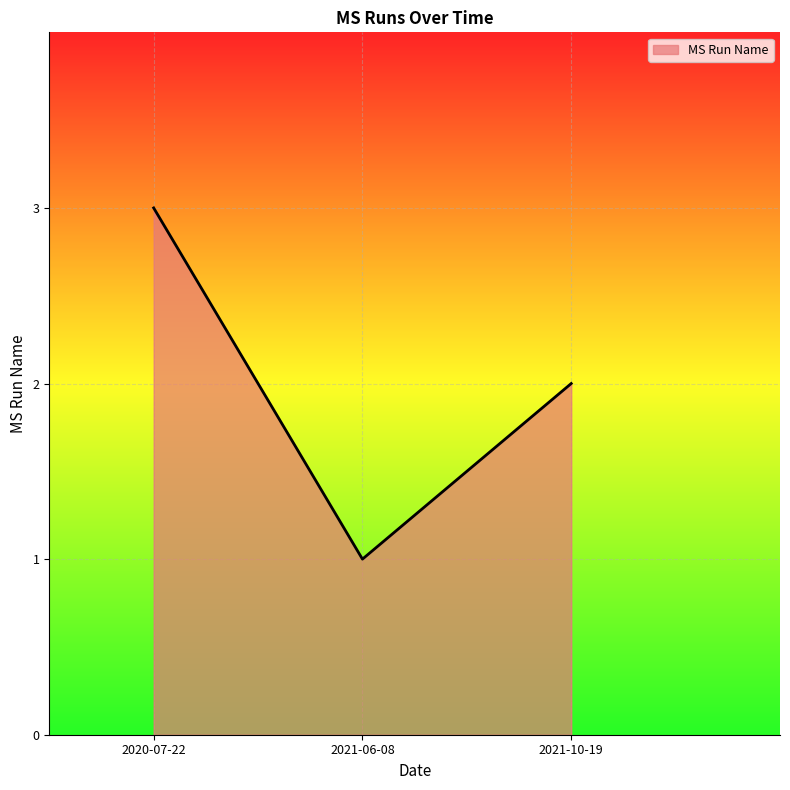

What is the average value?

2